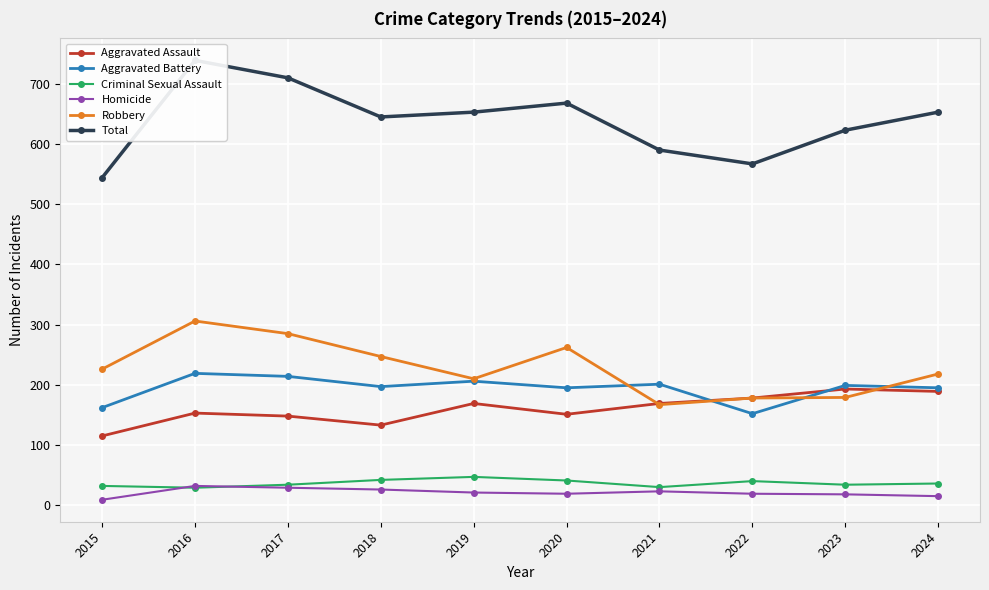

How many lines are shown in the chart?

6